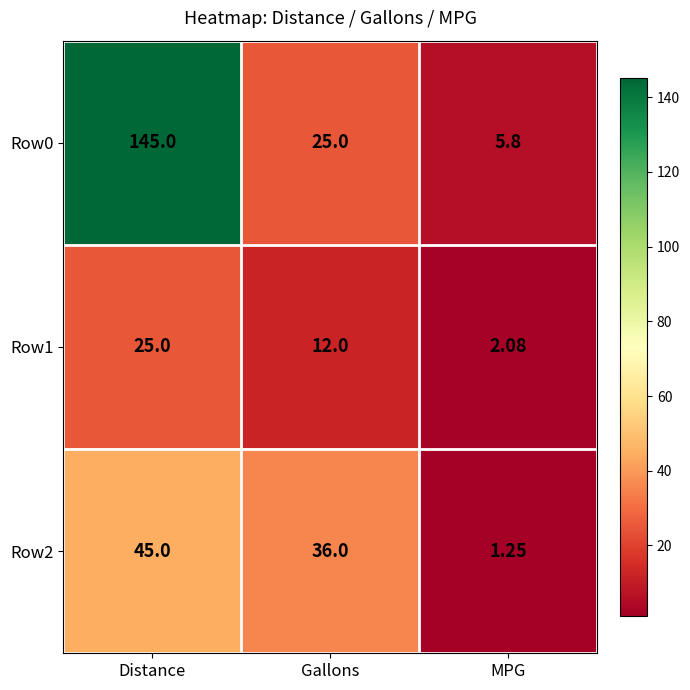

Rank the categories by Row1 value from lowest to highest.

MPG, Gallons, Distance